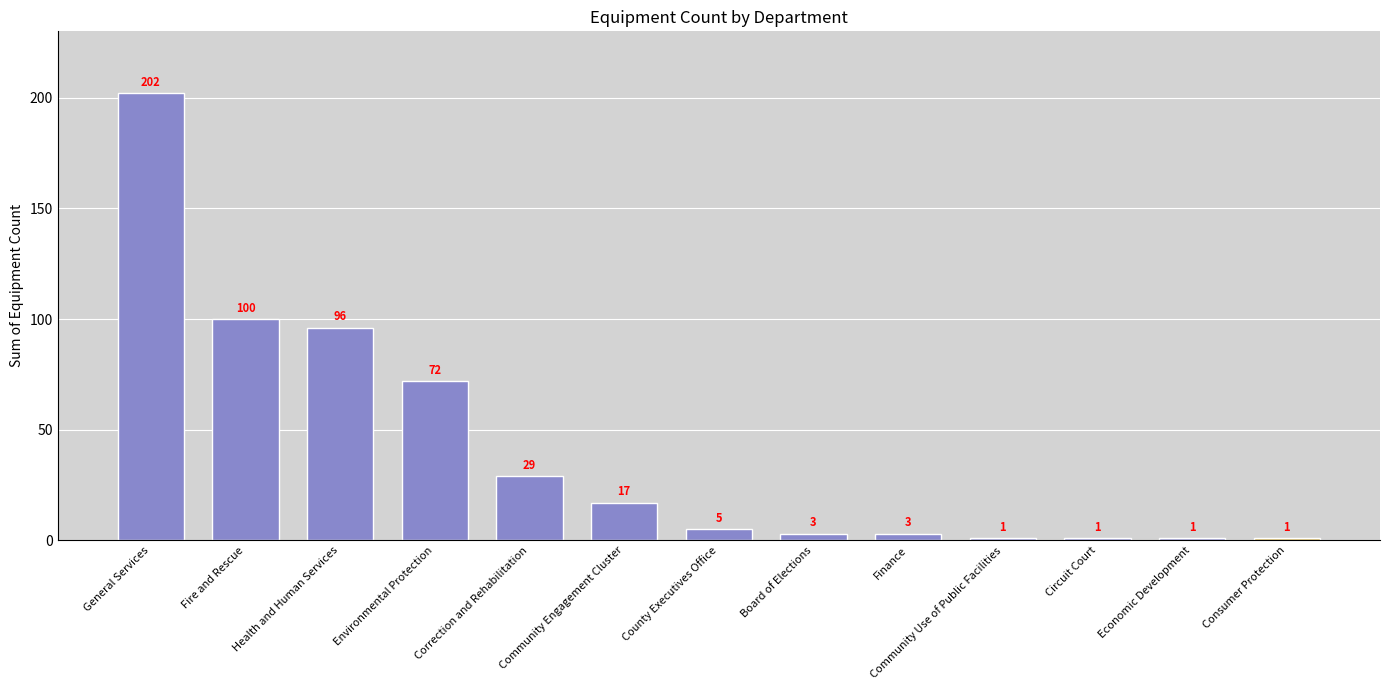

What is the sum of all values?

531